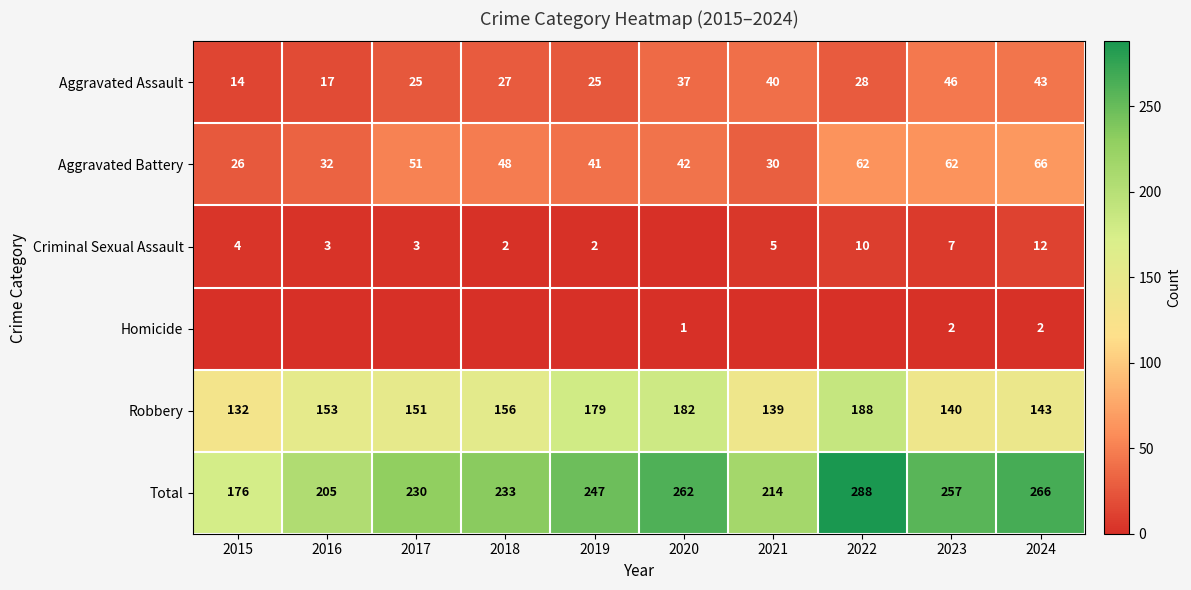

Which series changed the most between 2023 and 2024?

Total